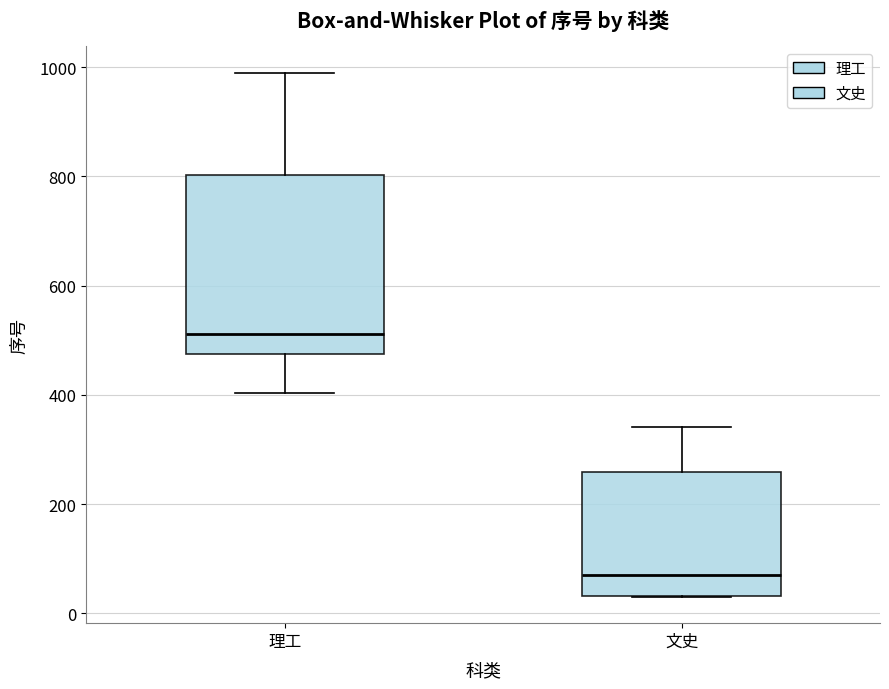

Reading left to right, read every box against the y-axis: the position of its median line, the range the box covers, and the ends of its whiskers. The values are not printed on the chart, so give them approximately, as read against the axis.

理工: median 520, box 480 to 800, whiskers 400 to 1000
文史: median 80, box 40 to 260, whiskers 40 to 340